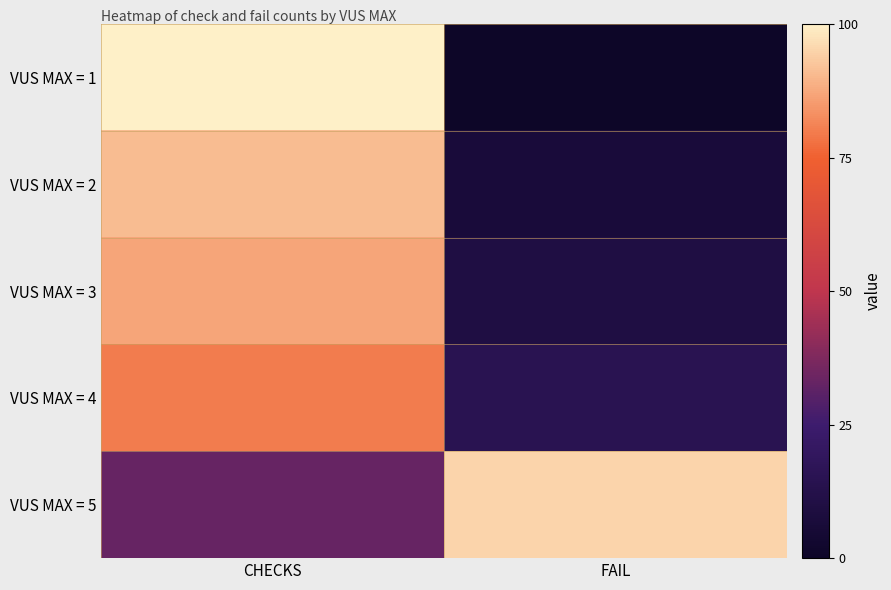

At which category is the sum across all series the highest?

CHECKS